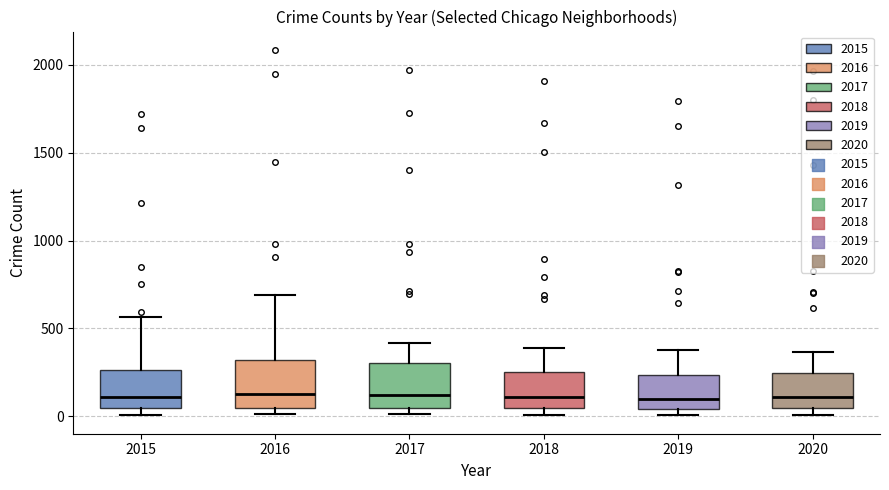

Where is the lower edge of the box at x = 2015 on the y-axis? The values are not printed on the chart, so give them approximately, as read against the axis.

50